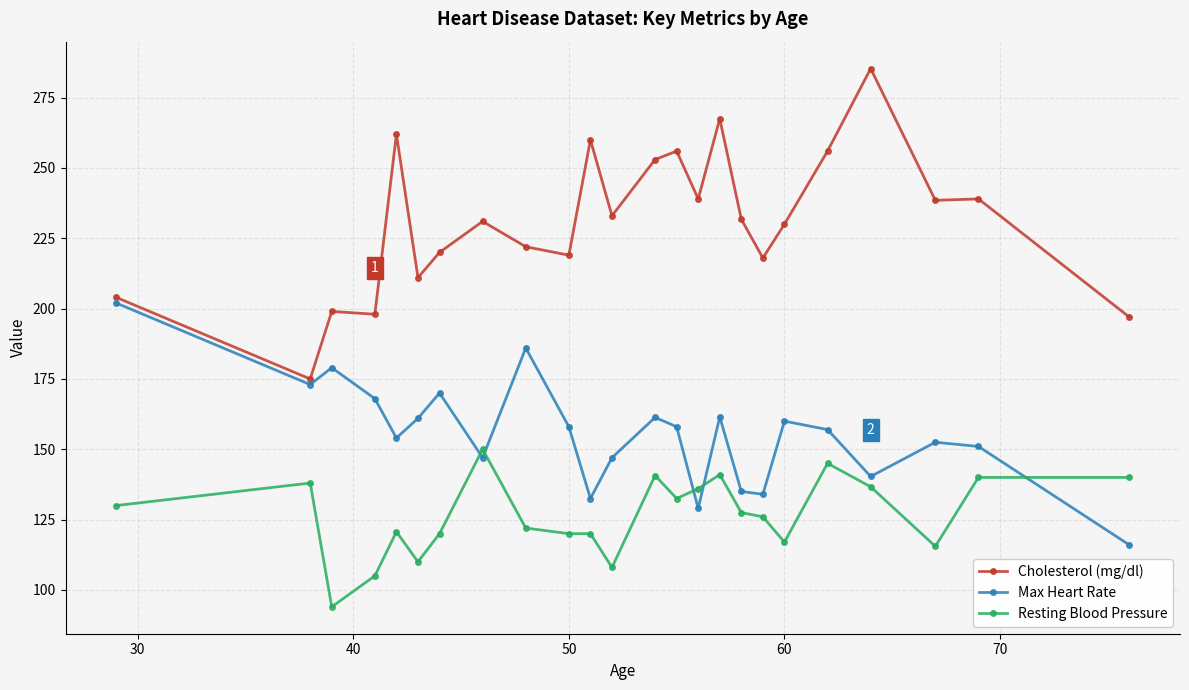

Which series has the largest range (max minus min)?

Cholesterol (mg/dl)